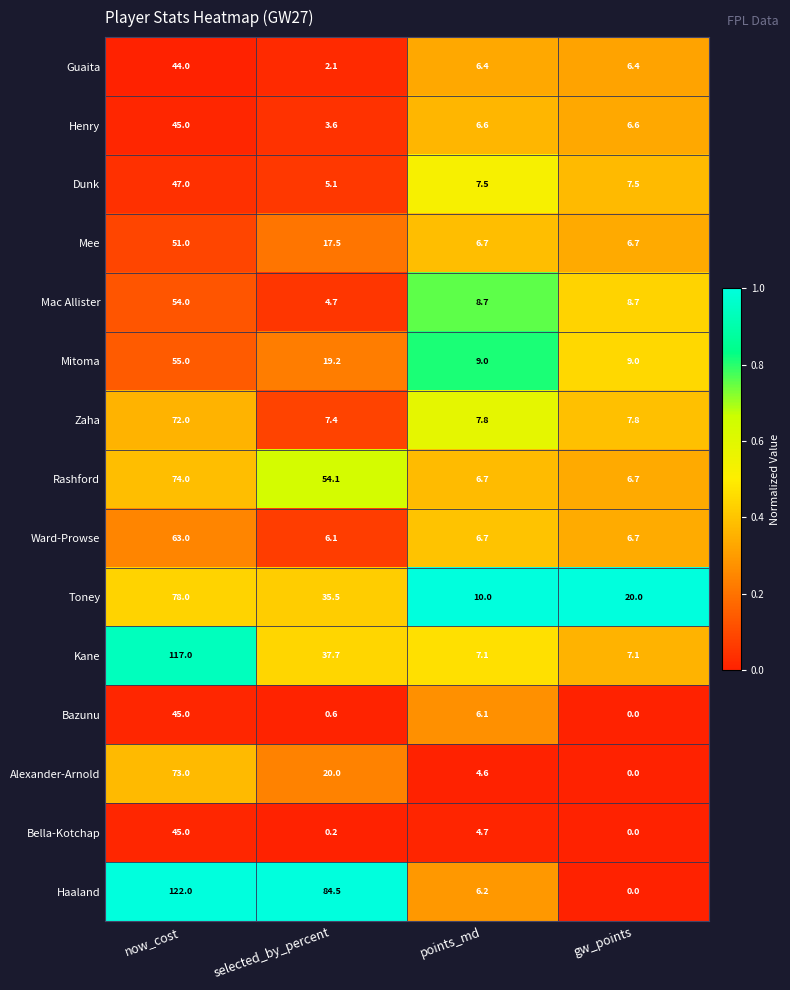

What is the sum of the Zaha values at points_md and selected_by_percent?

15.2